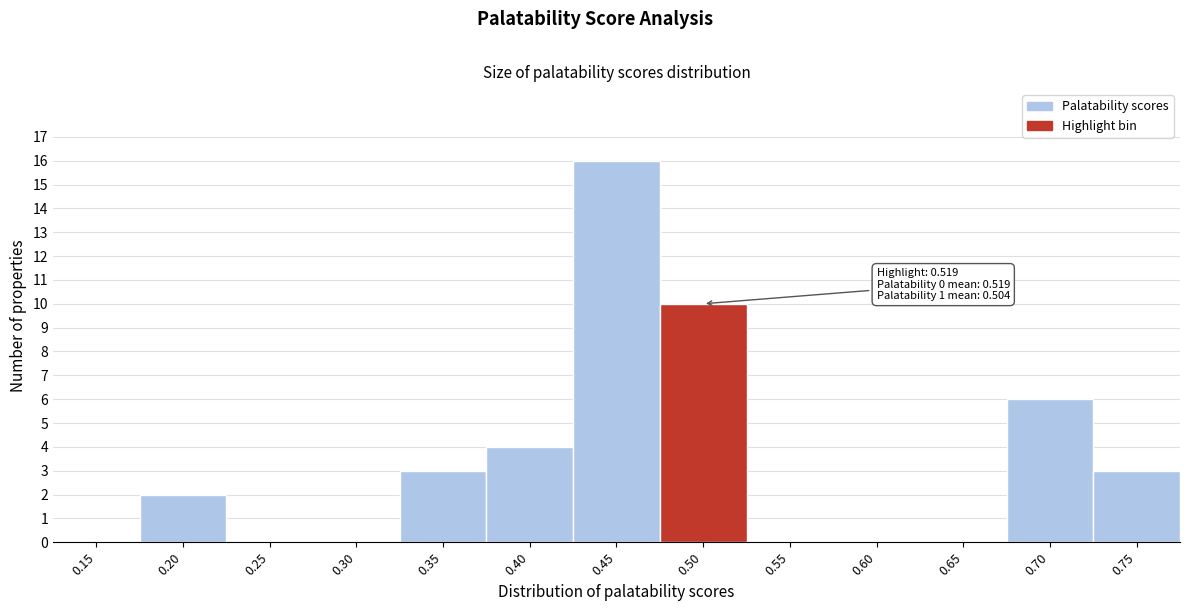

Reading left to right, list all the values displayed in this chart.

0.15=0	0.20=2	0.25=0	0.30=0	0.35=3	0.40=4	0.45=16	0.50=10	0.55=0	0.60=0	0.65=0	0.70=6	0.75=3